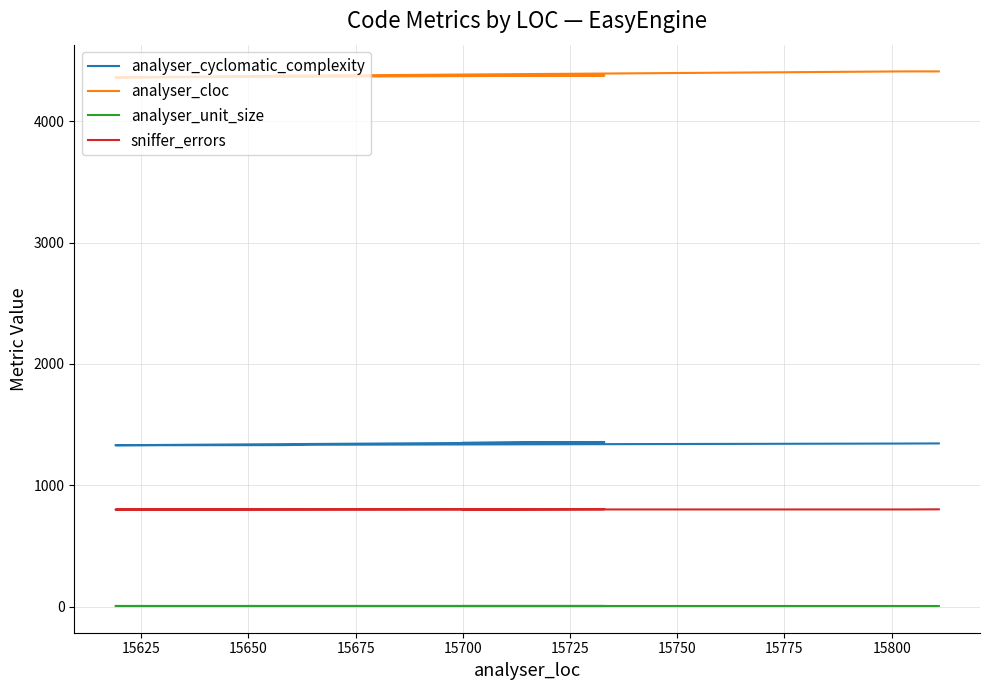

Which series has the largest range (max minus min)?

analyser_cloc